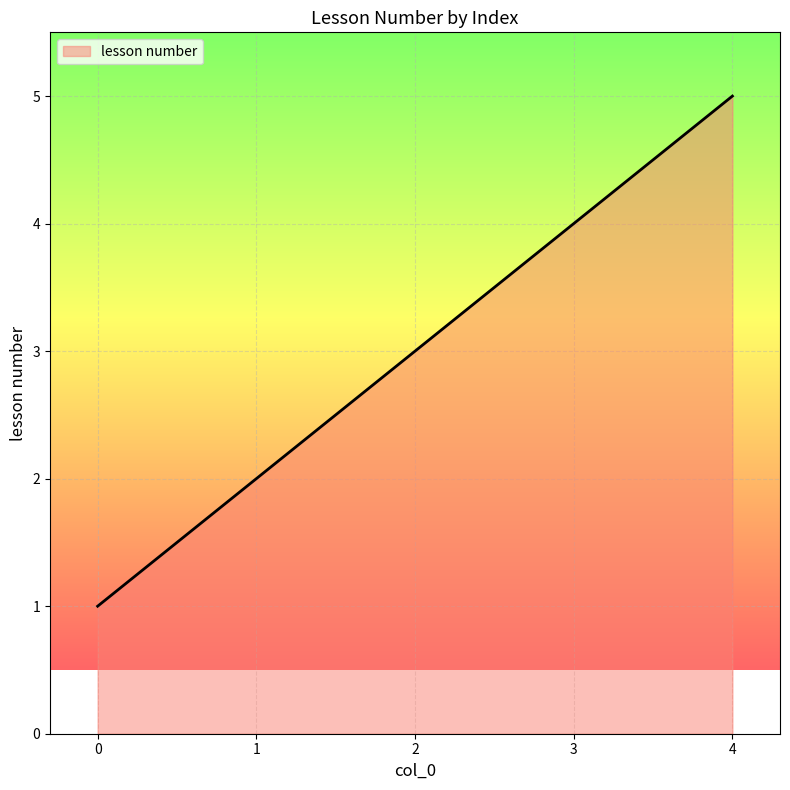

Reading right to left, transcribe all the data shown in this chart.

4=5	3=4	2=3	1=2	0=1